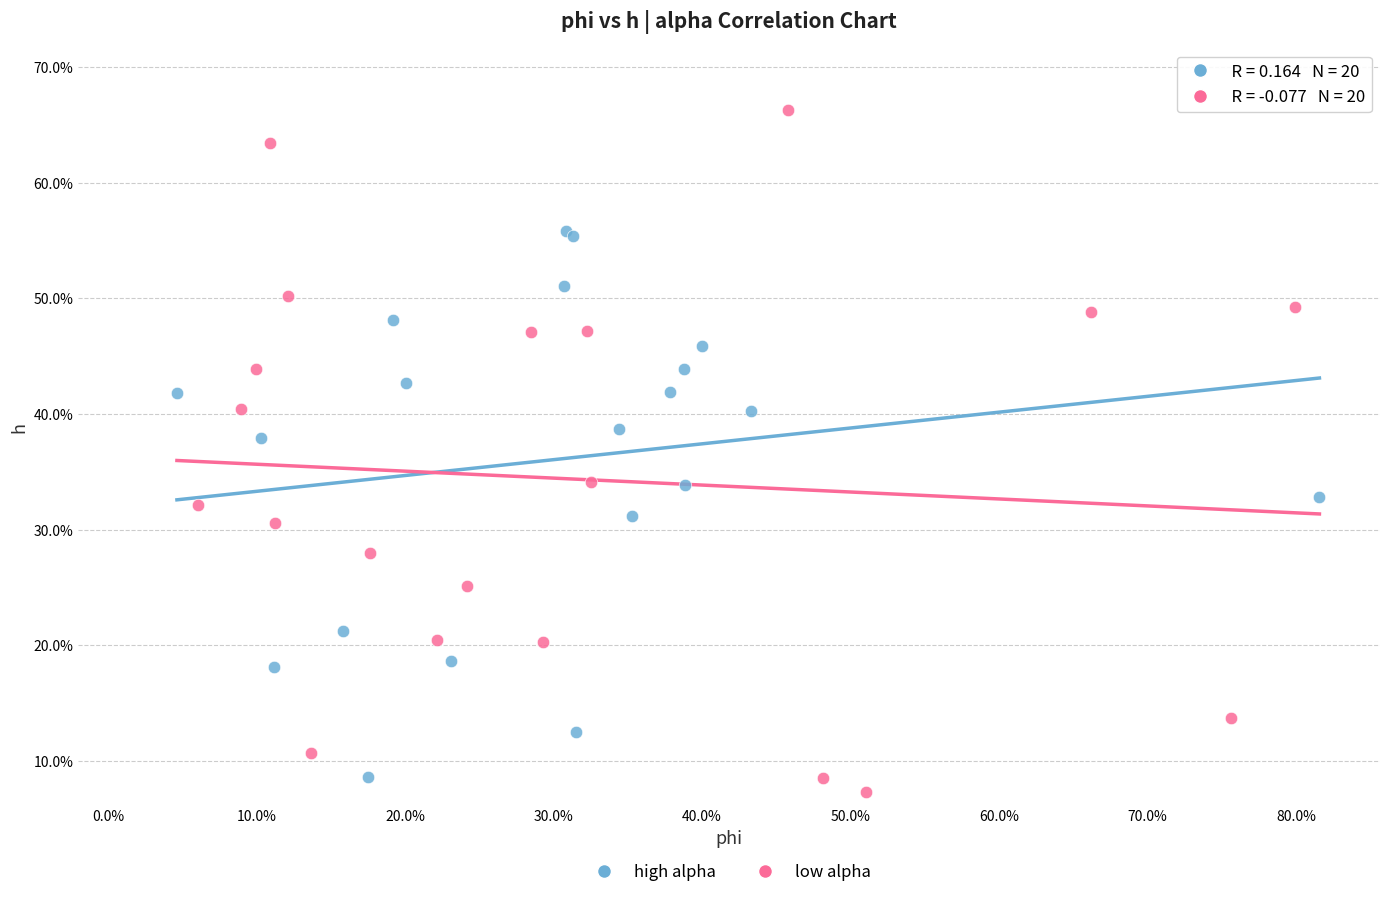

Which series reaches the maximum Y coordinate?

low alpha